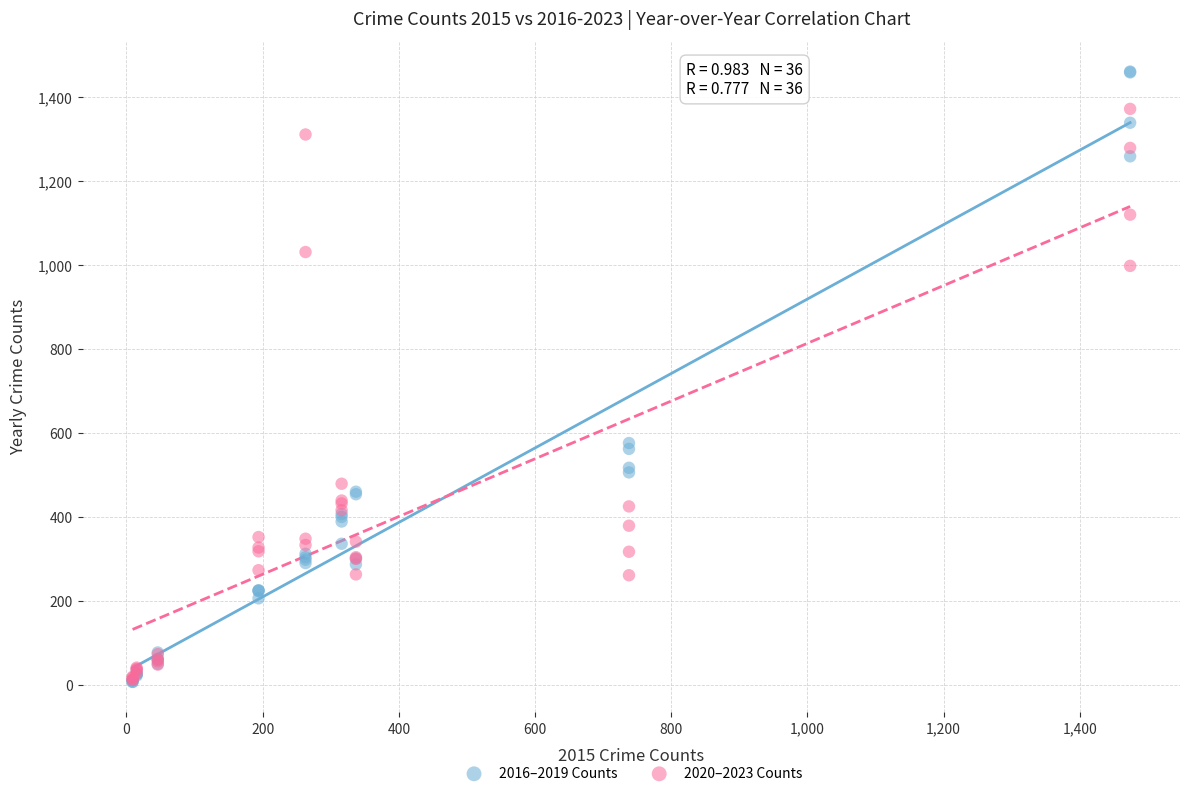

What are all the series names shown in the legend?

2016–2019 Counts, 2020–2023 Counts